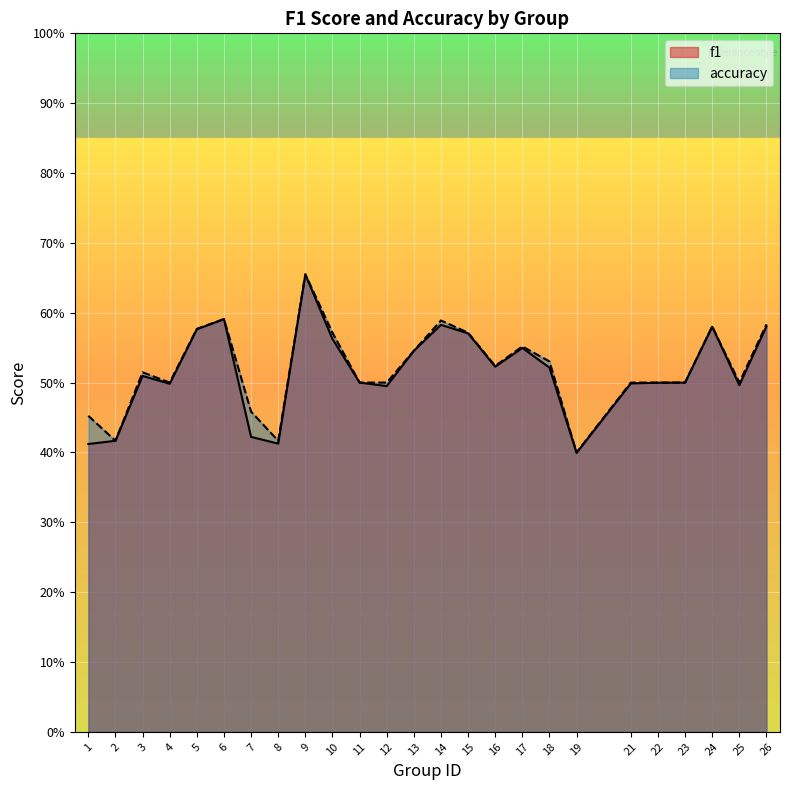

At how many categories does at least one series exceed 0?

25